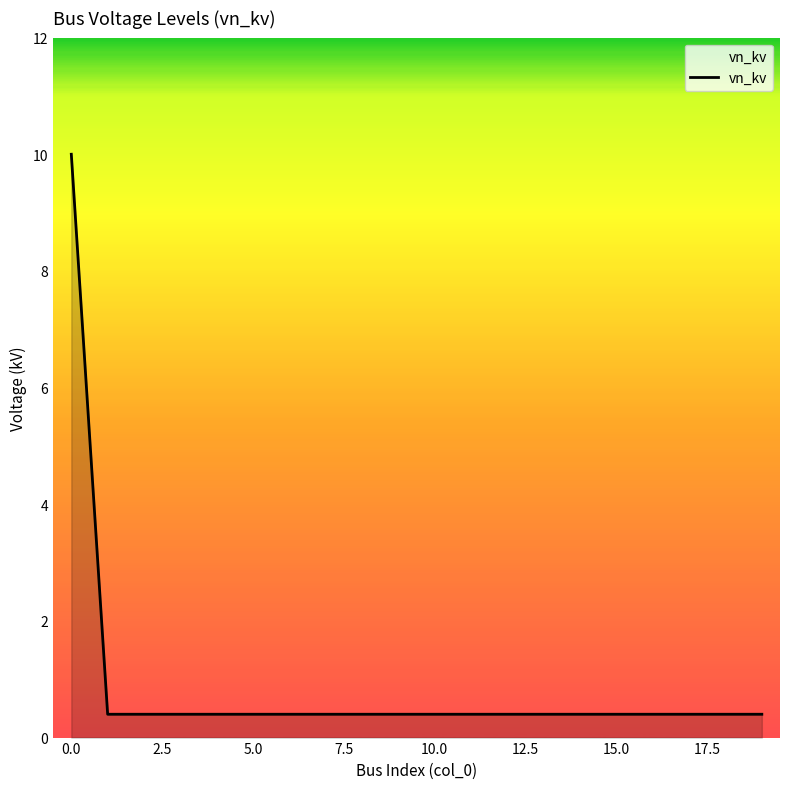

What is the maximum value shown in the chart?

10.0